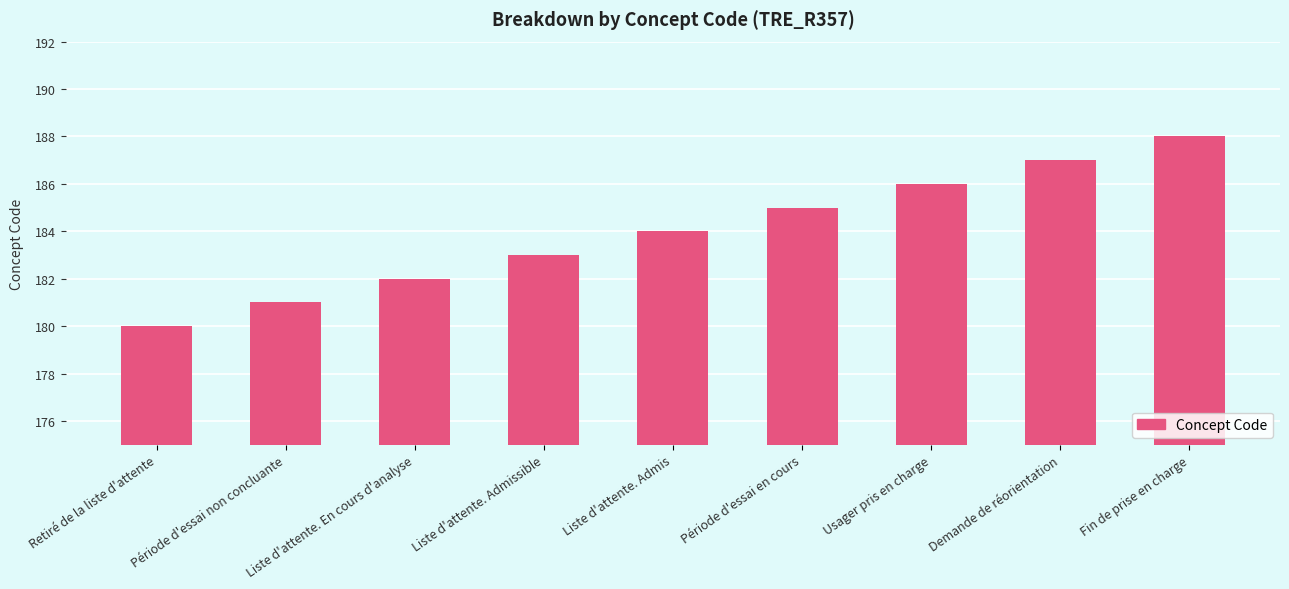

What is the maximum value shown in the chart?

188